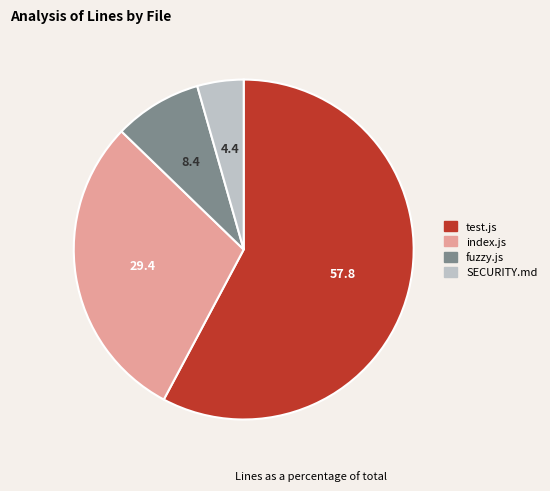

What is the largest slice in the pie chart?

test.js